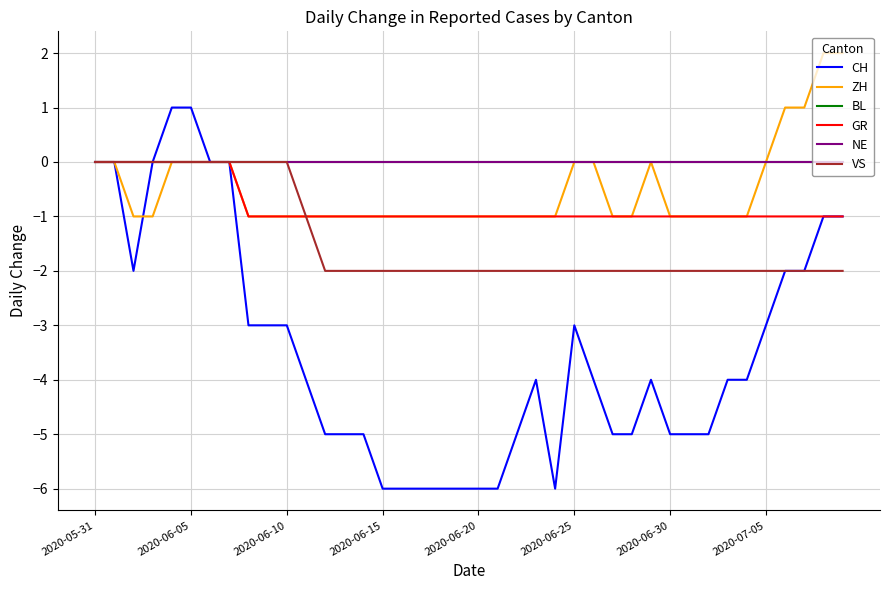

Does the chart display data point markers on the line(s)?

No